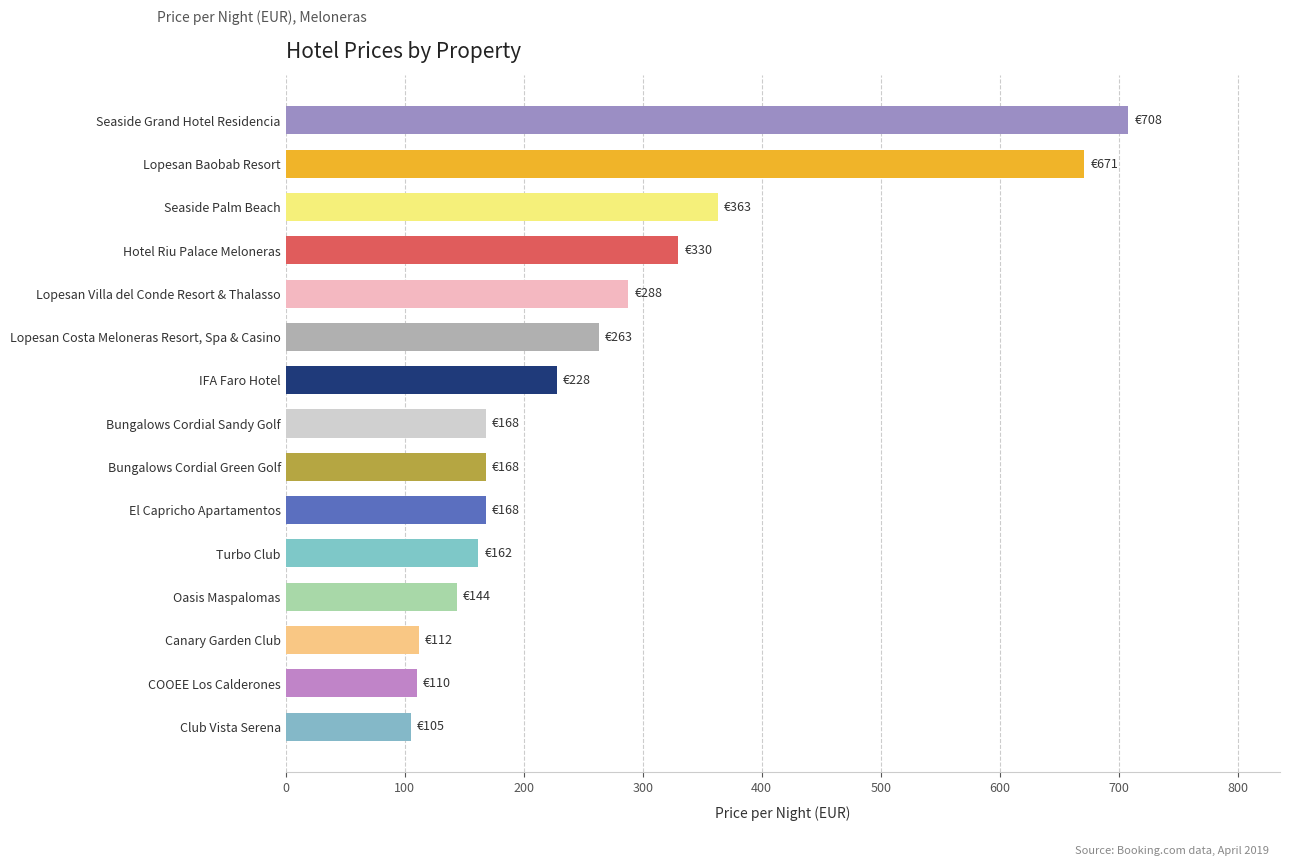

True or false: the data shows 50 at COOEE Los Calderones.

False